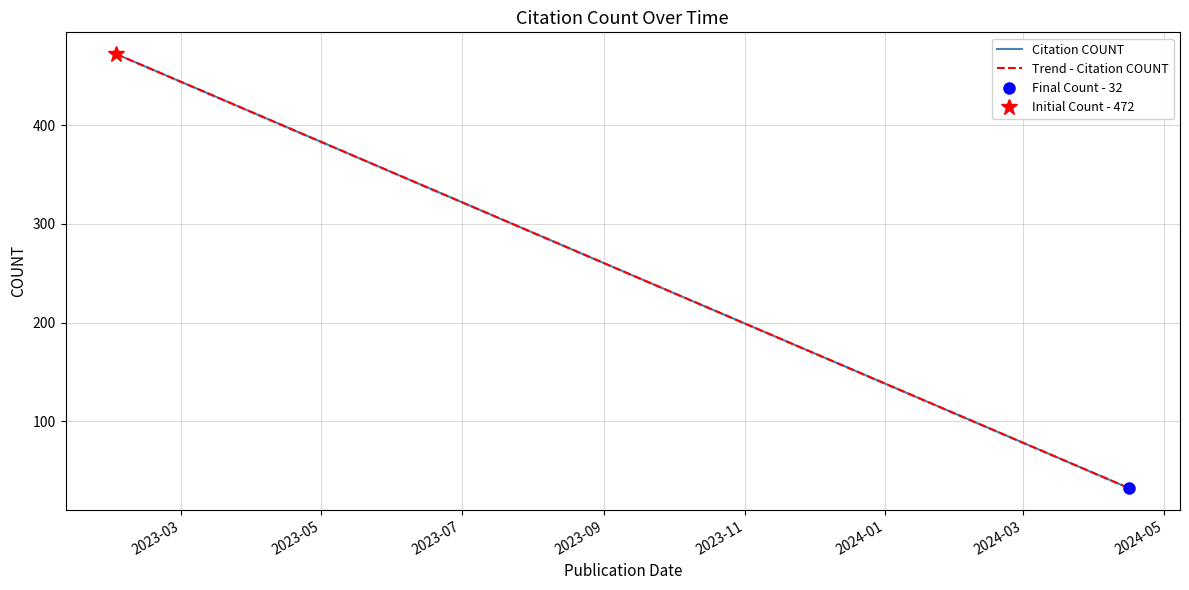

True or false: Trend - Citation COUNT has more than 1 interior local peaks.

False